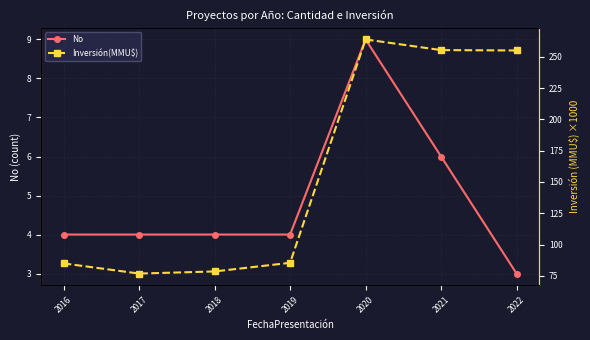

How many lines are shown in the chart?

2